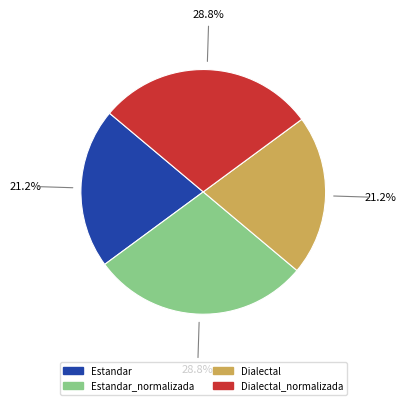

Approximately how many times larger is the value at Dialectal_normalizada compared to Dialectal?

1.4